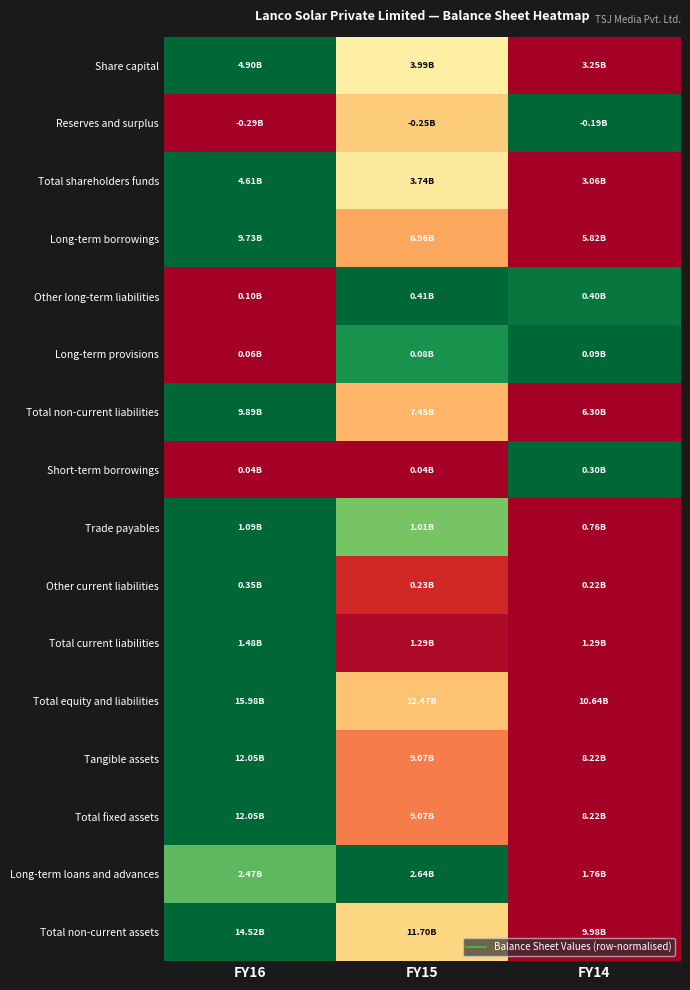

At how many categories does at least one series exceed 0?

3